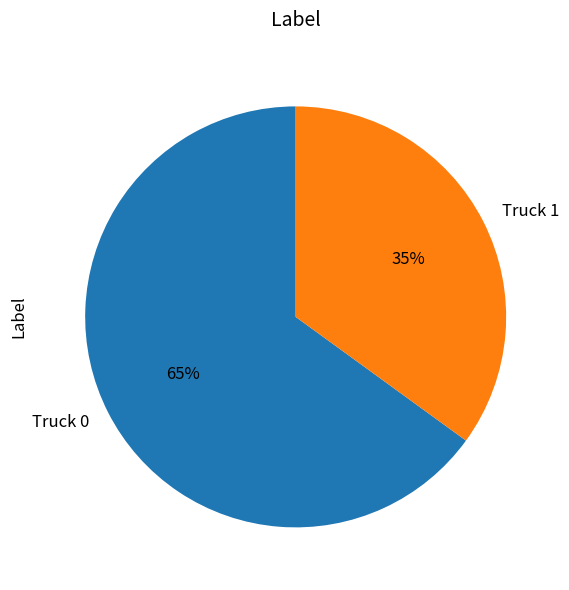

What percentage is the Truck 0 slice, to the nearest percent?

65%